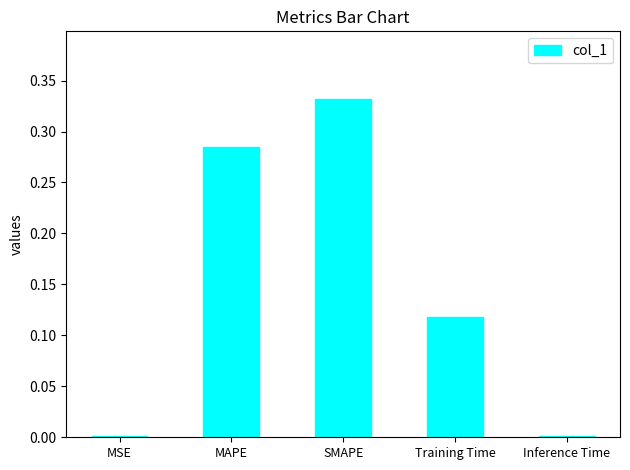

Between SMAPE and MAPE, which is larger?

SMAPE